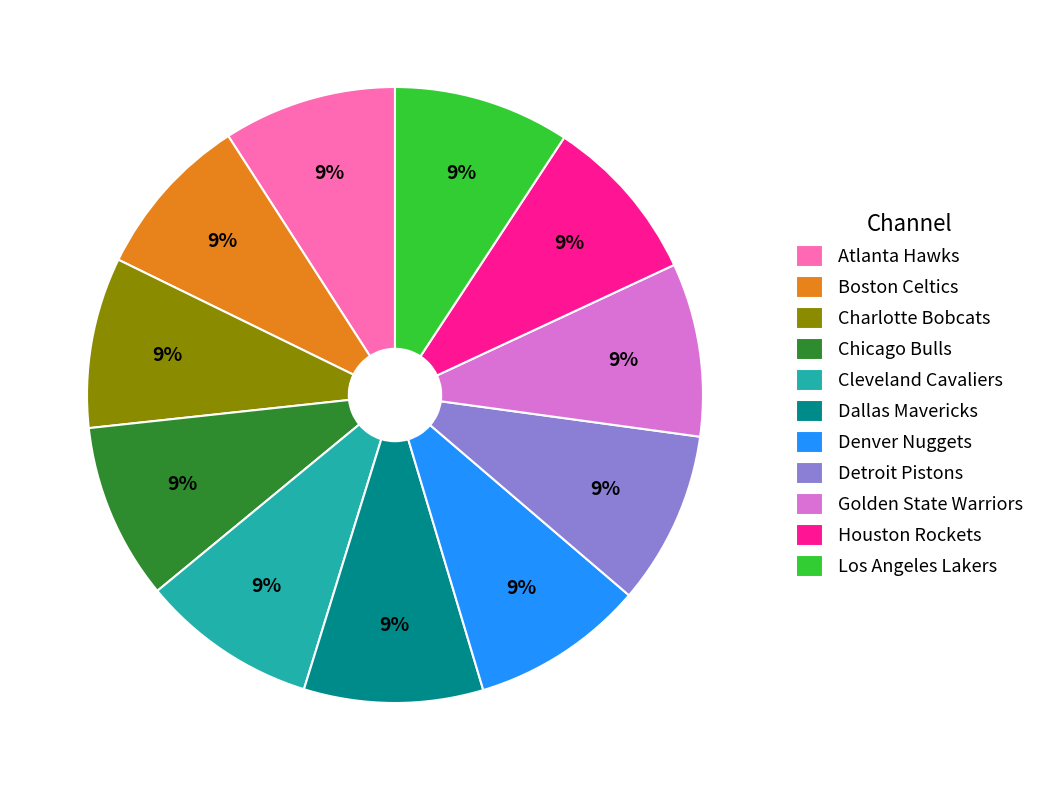

Is it true that Atlanta Hawks is 9% of the pie?

True